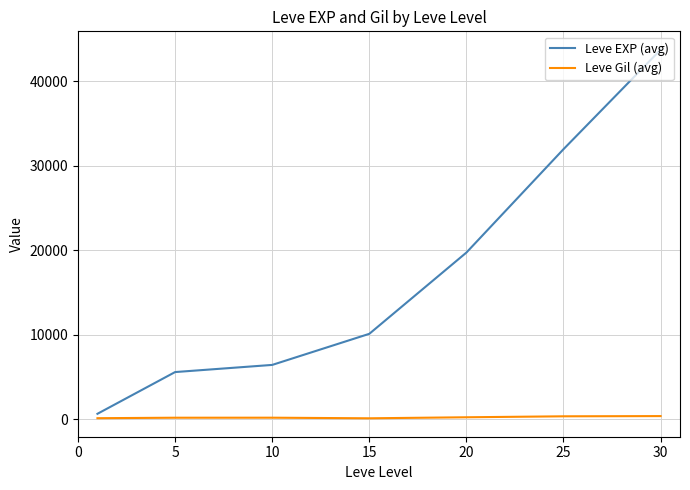

Rank the series by their average value, from lowest to highest.

Leve Gil (avg), Leve EXP (avg)